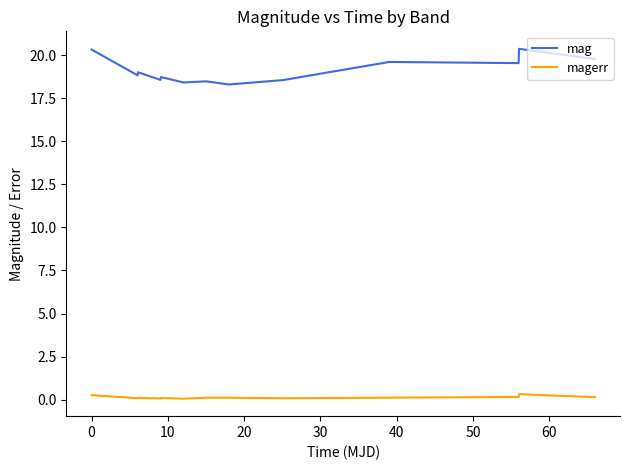

Rank the series by their maximum value, from highest to lowest.

mag, magerr